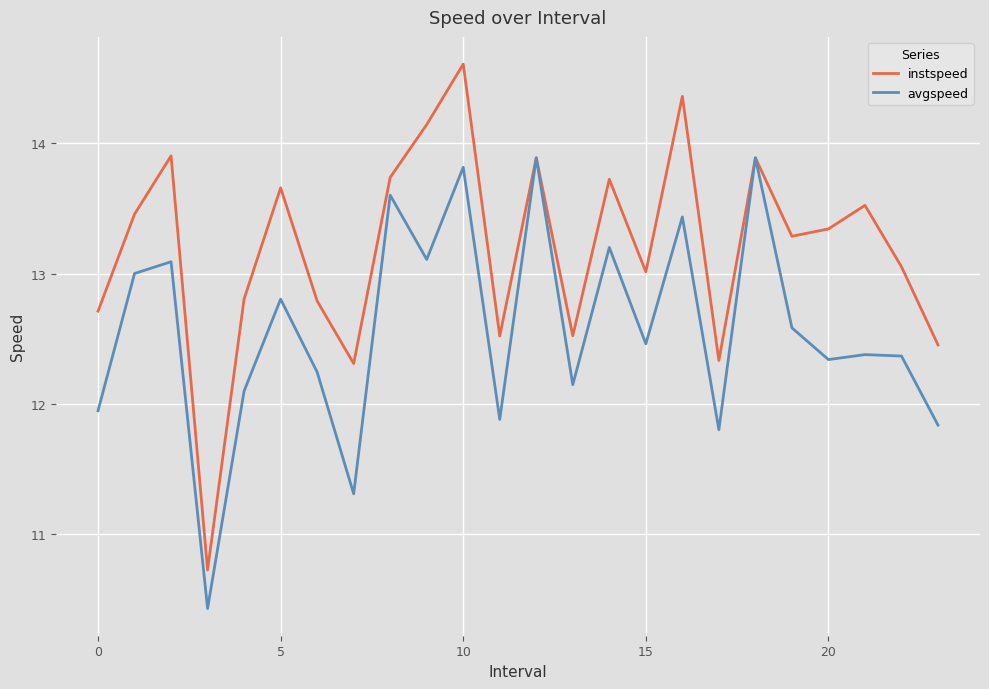

Which series has the largest total across all categories?

instspeed